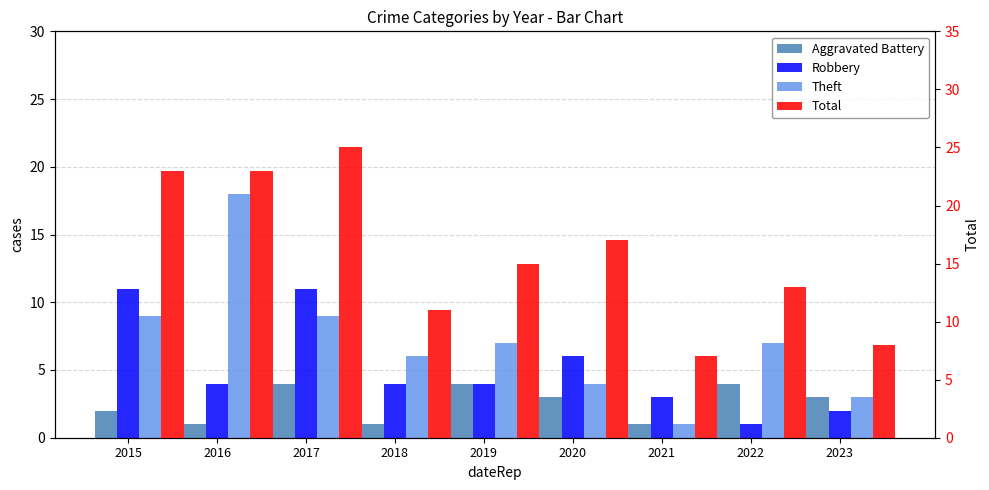

What is the difference between the Theft values at 2021 and 2023?

2